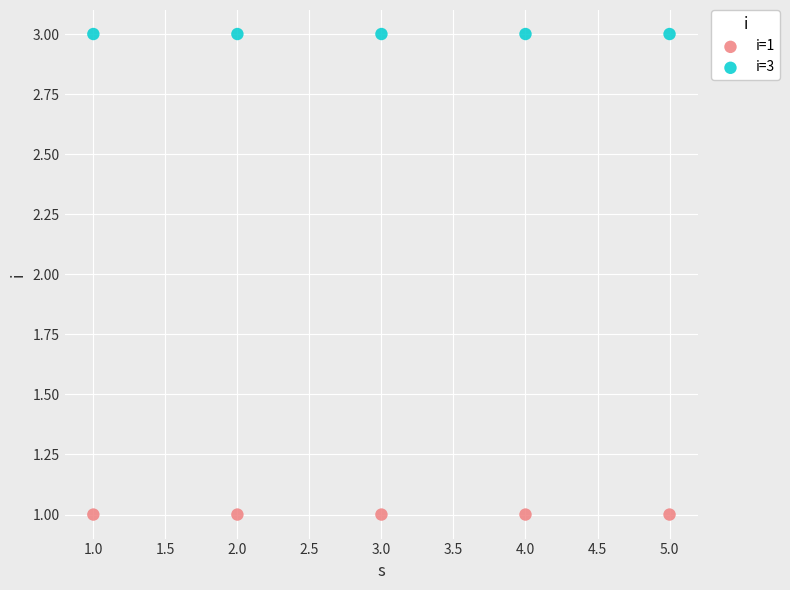

Which series contains the lowest Y value?

i=1